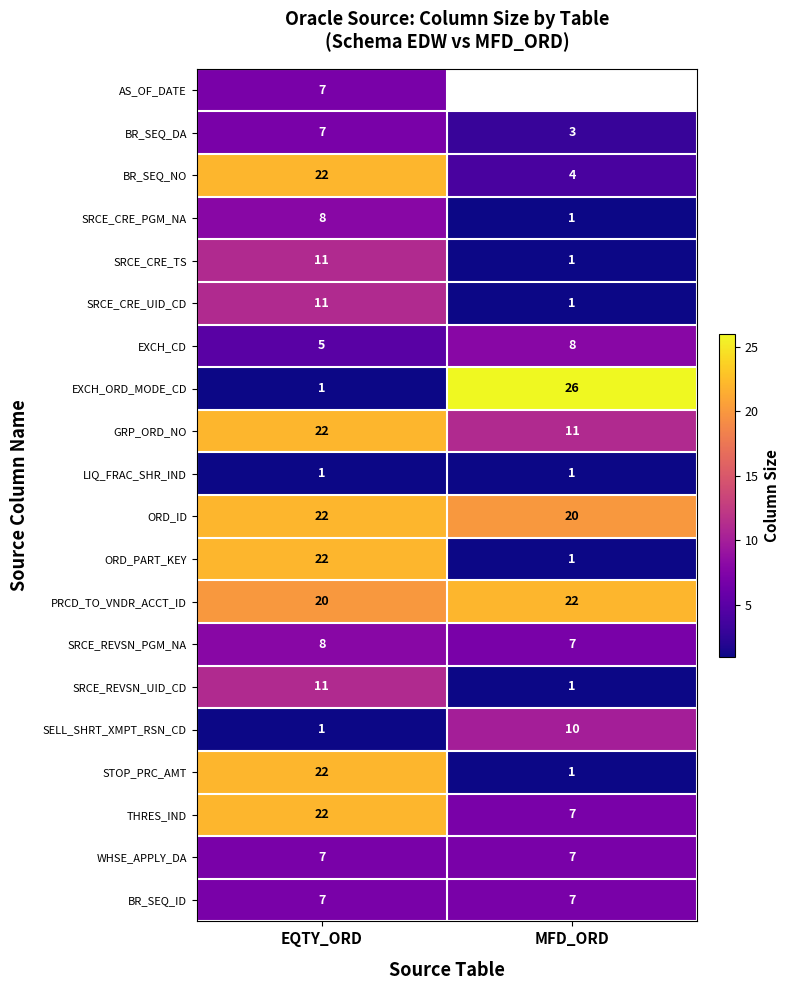

What is the sum of all SRCE_CRE_UID_CD values?

12